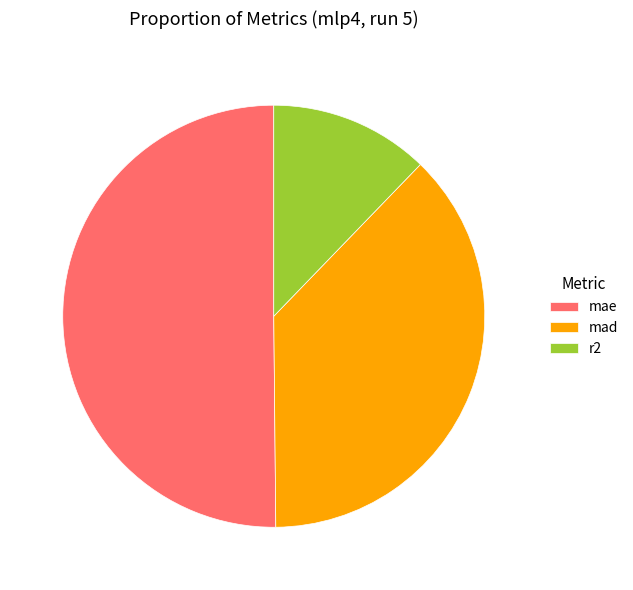

Rank the categories by value from highest to lowest.

mae, mad, r2